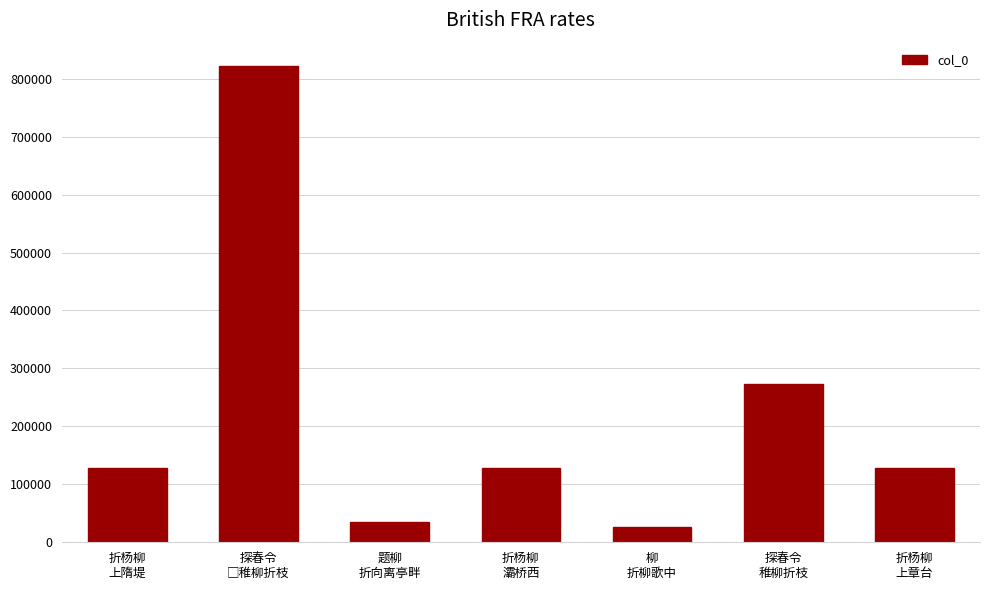

What is the minimum value shown in the chart?

25610